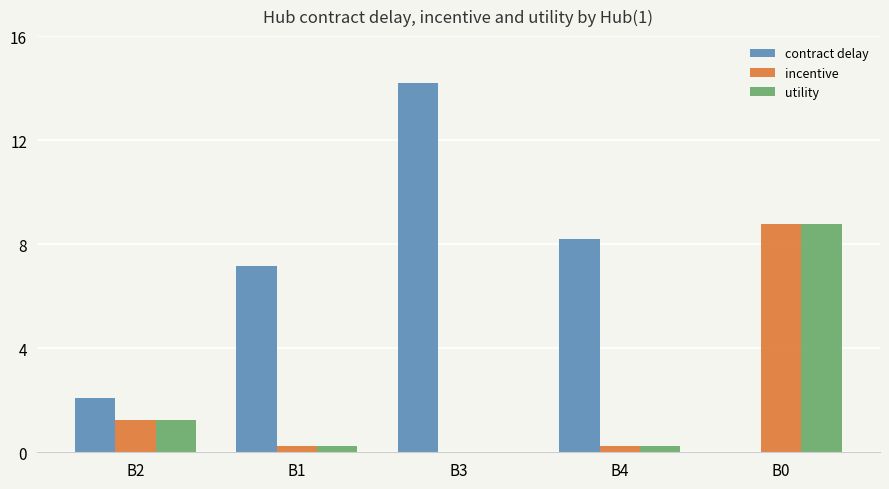

Is it true that utility equals 11.5 at B0?

False